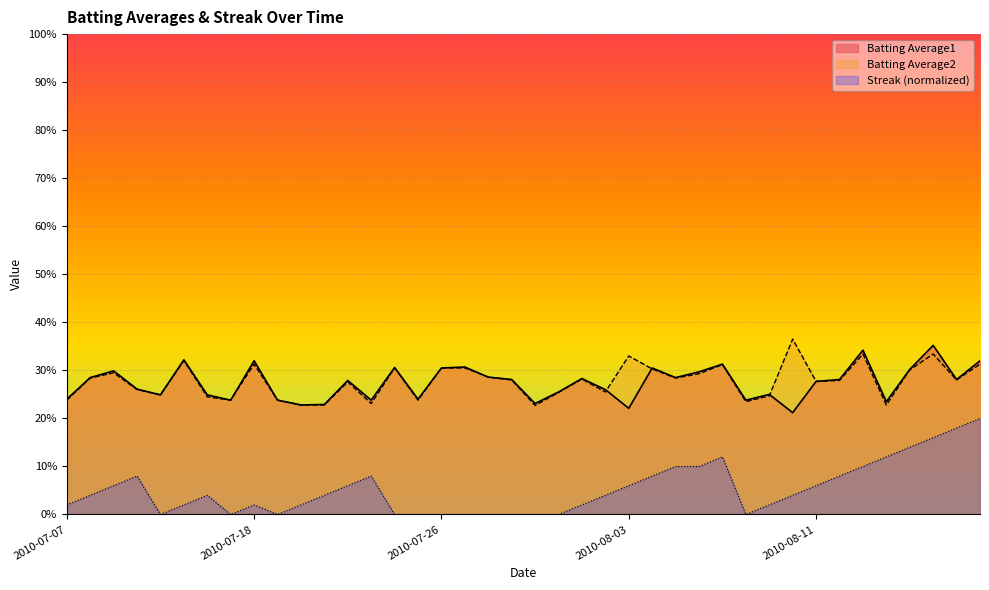

True or false: Batting Average2 and Streak intersect in this chart.

False